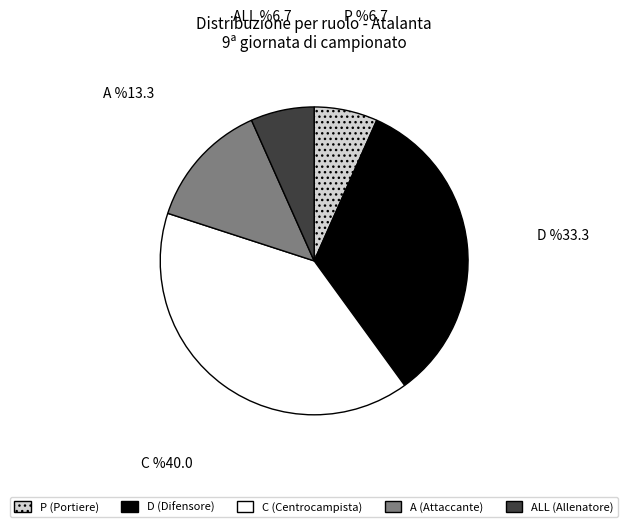

Is there any slice that represents more than half of the pie?

No